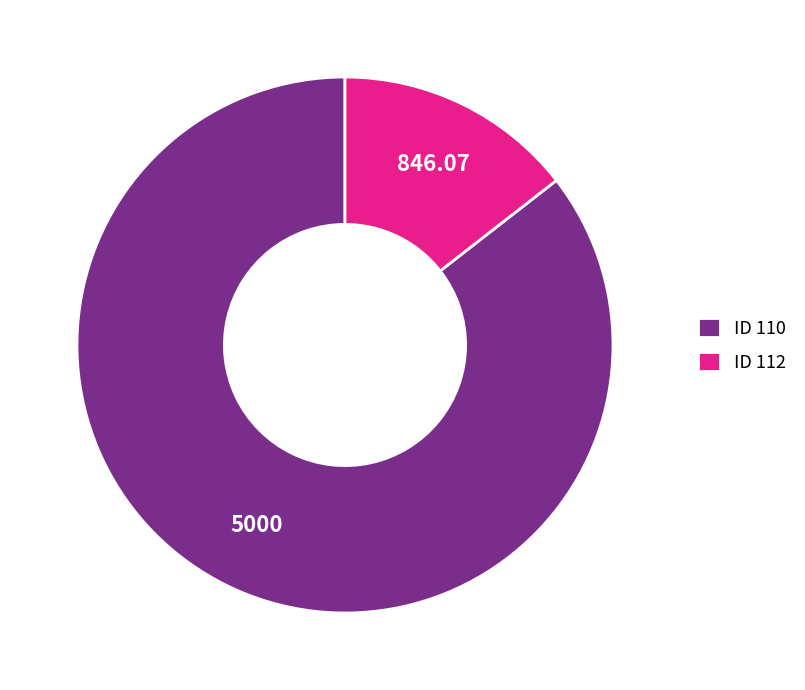

Count the number of slices in the pie.

2